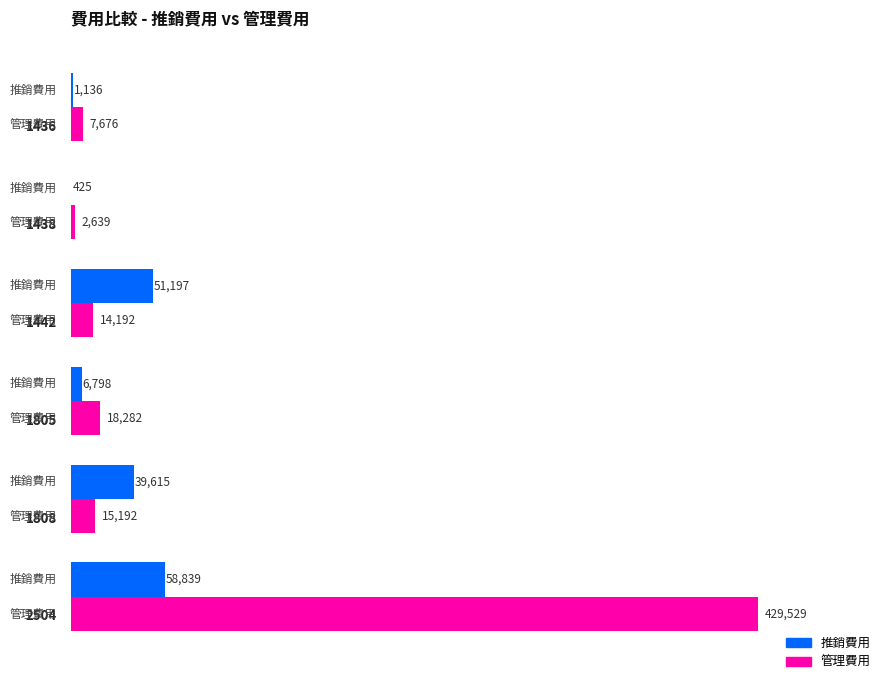

Which series has the largest total across all categories?

管理費用